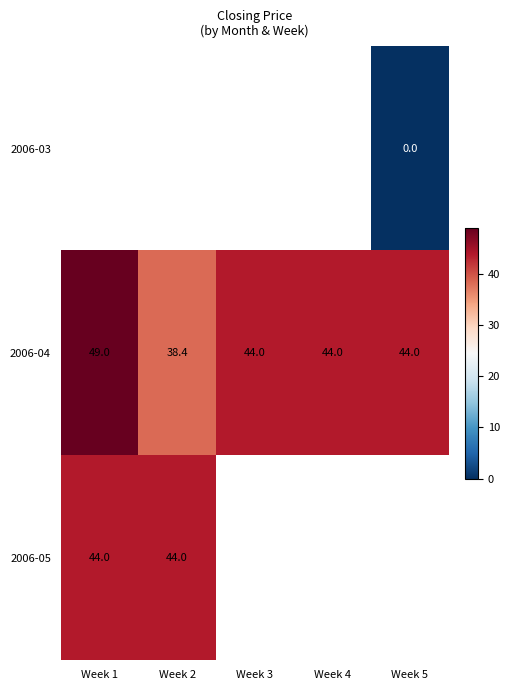

Is it true that 2006-04 equals 29.2 at Week 3?

False